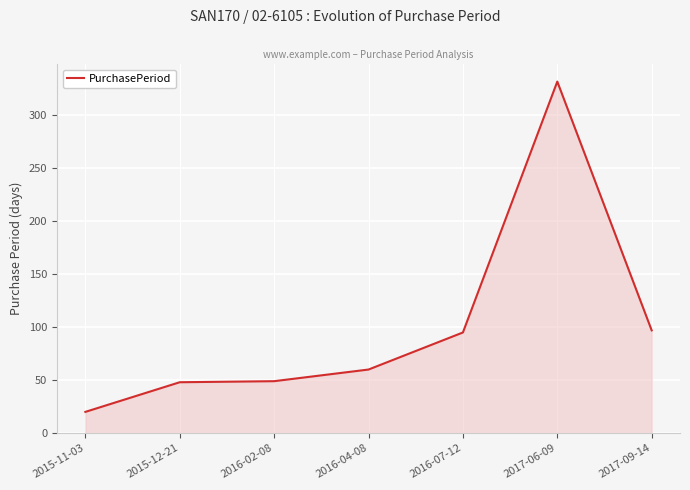

What is the difference between the values at 2017-09-14 and 2017-06-09?

235